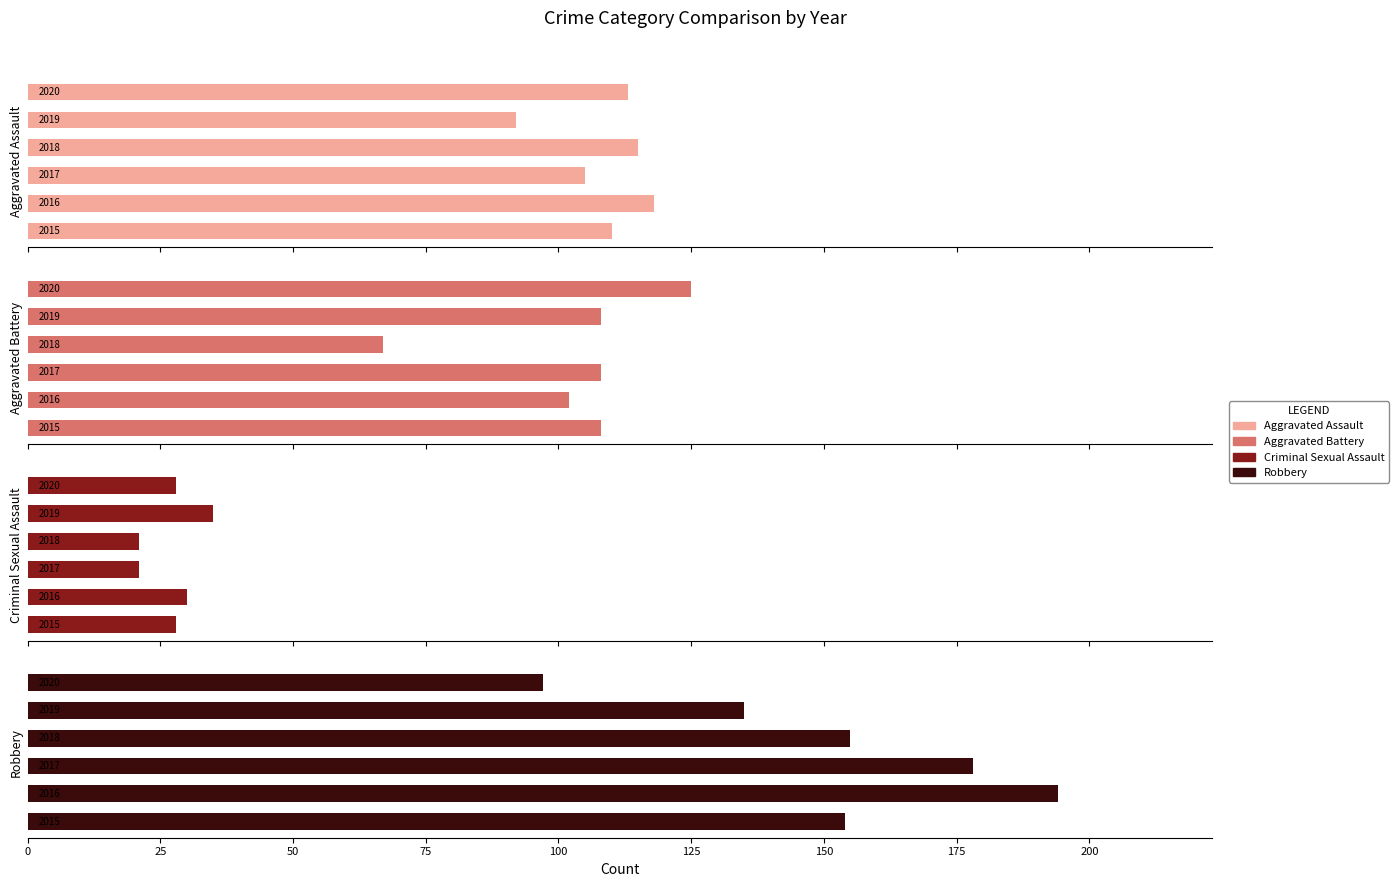

How many bars are there in each group?

4